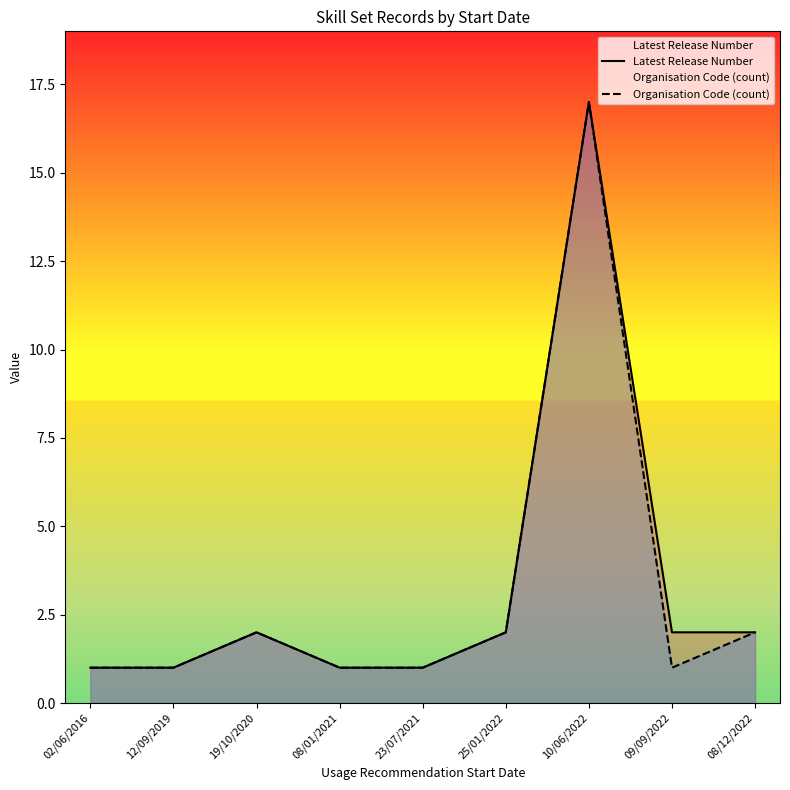

Reading left to right, what are all the values shown in this chart?

Latest Release Number: 1	1	2	1	1	2	17	2	2
Organisation Code (count): 1	1	2	1	1	2	17	1	2